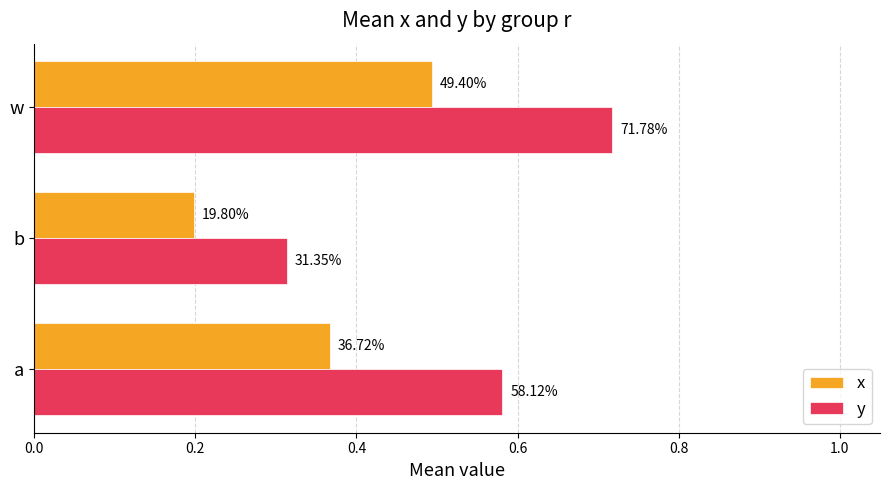

What are all the series names shown in the legend?

x, y